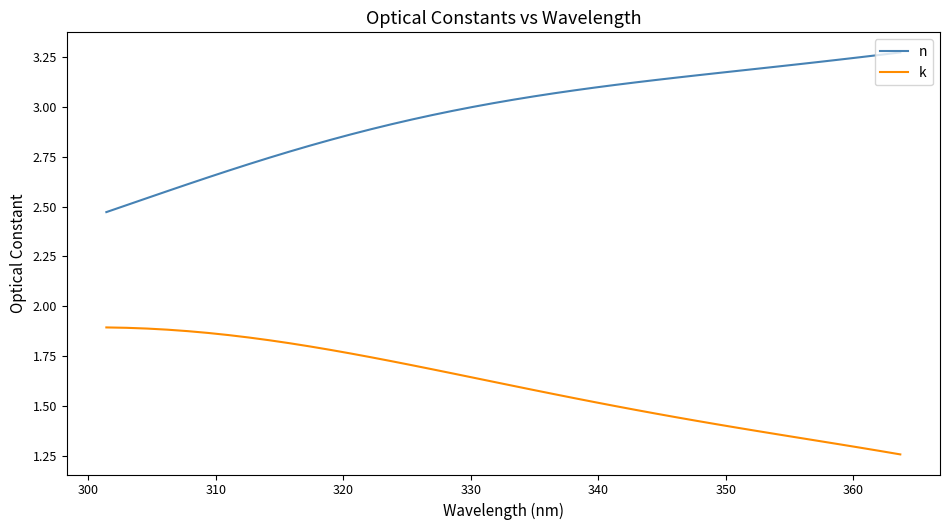

Rank the series by their maximum value, from lowest to highest.

k, n